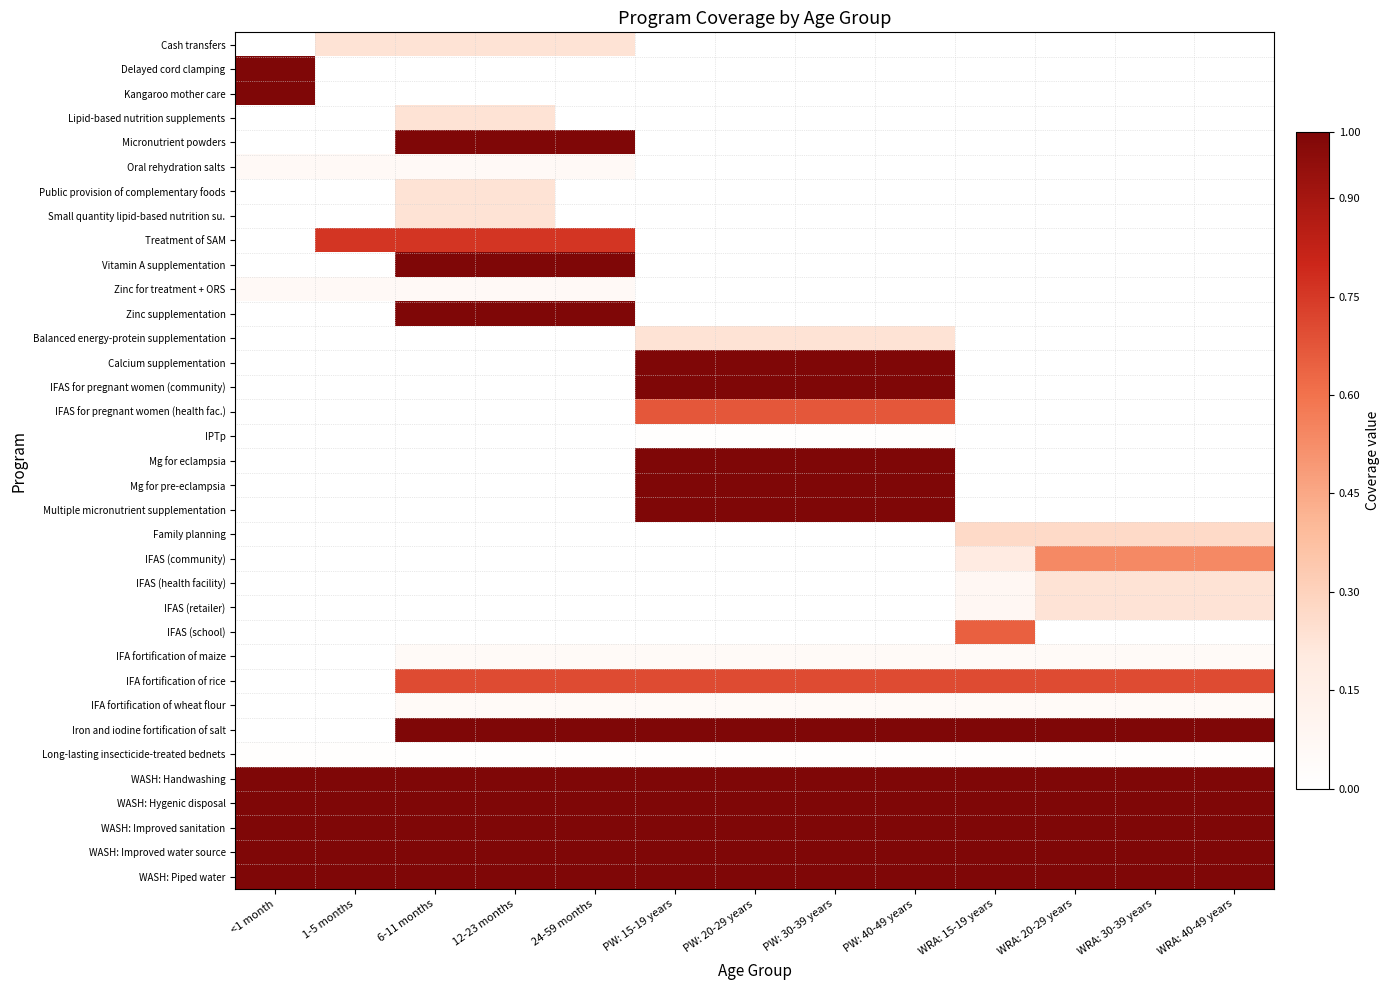

What is the maximum value shown in the chart?

1.0